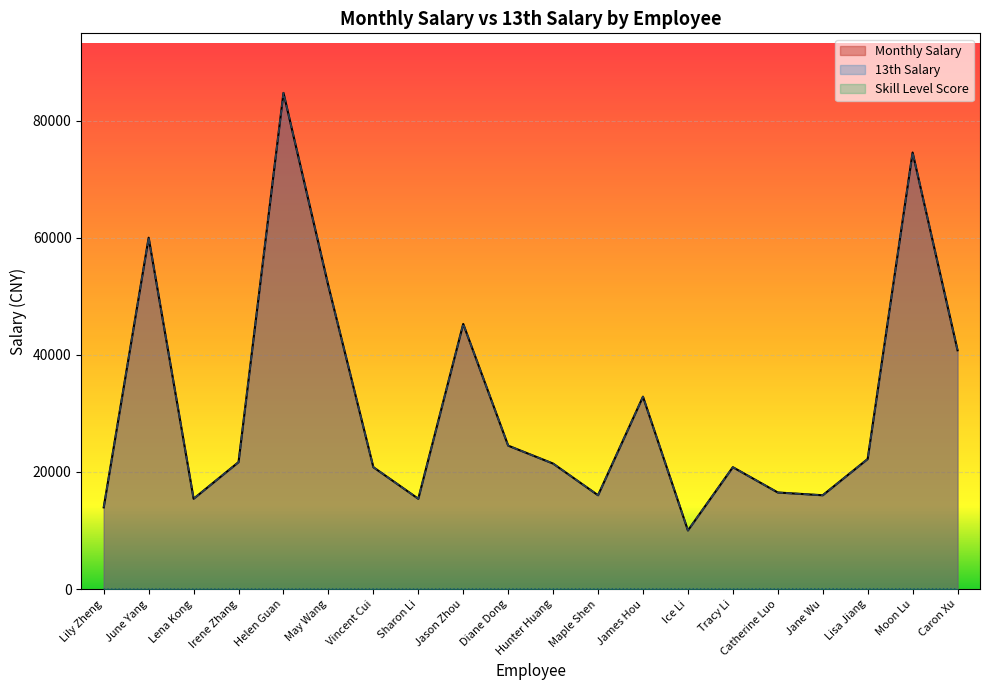

Which has a higher value, Irene Zhang or June Yang?

June Yang